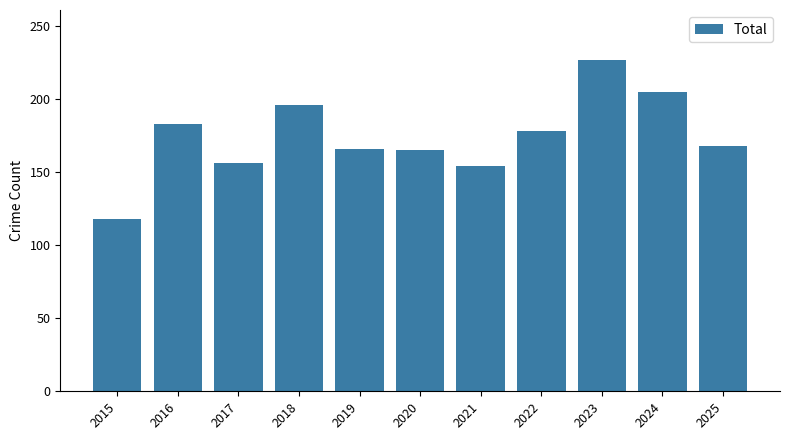

What is the sum of all values?

1916